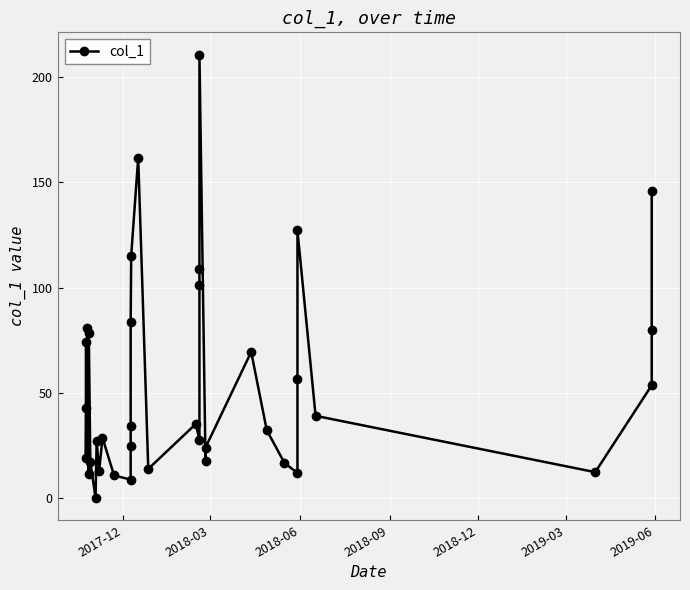

What is the sum of all values?

2015.7